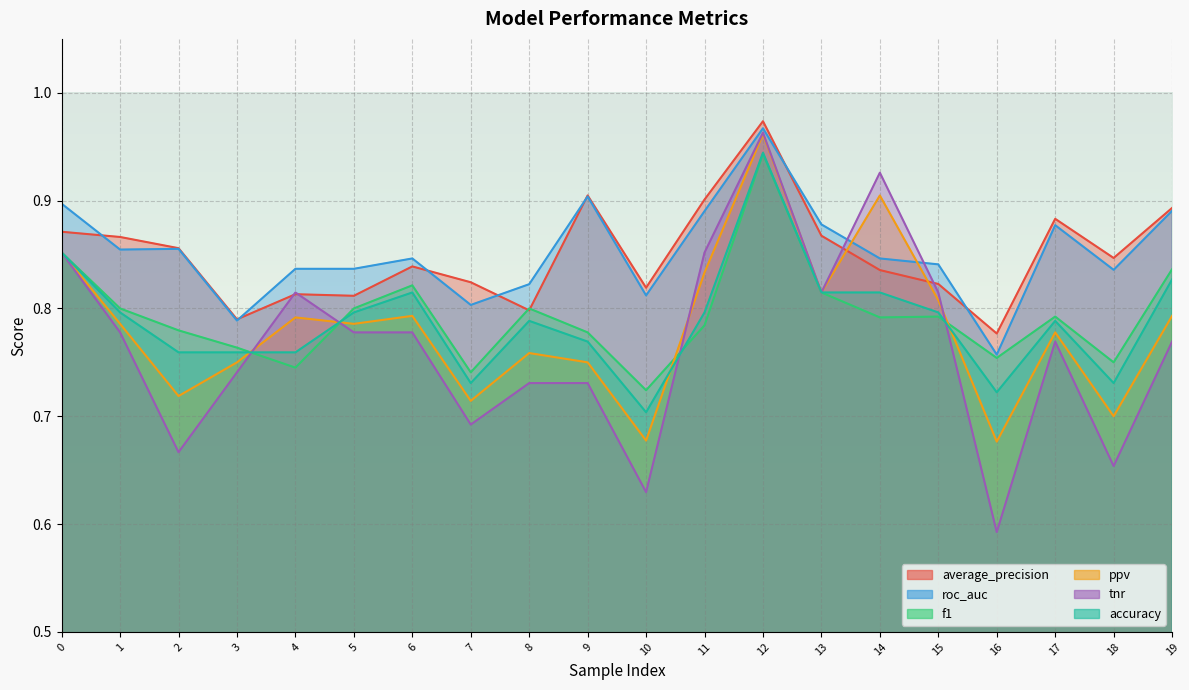

Is the value of tnr at 19 greater than the value of roc_auc at 6?

No